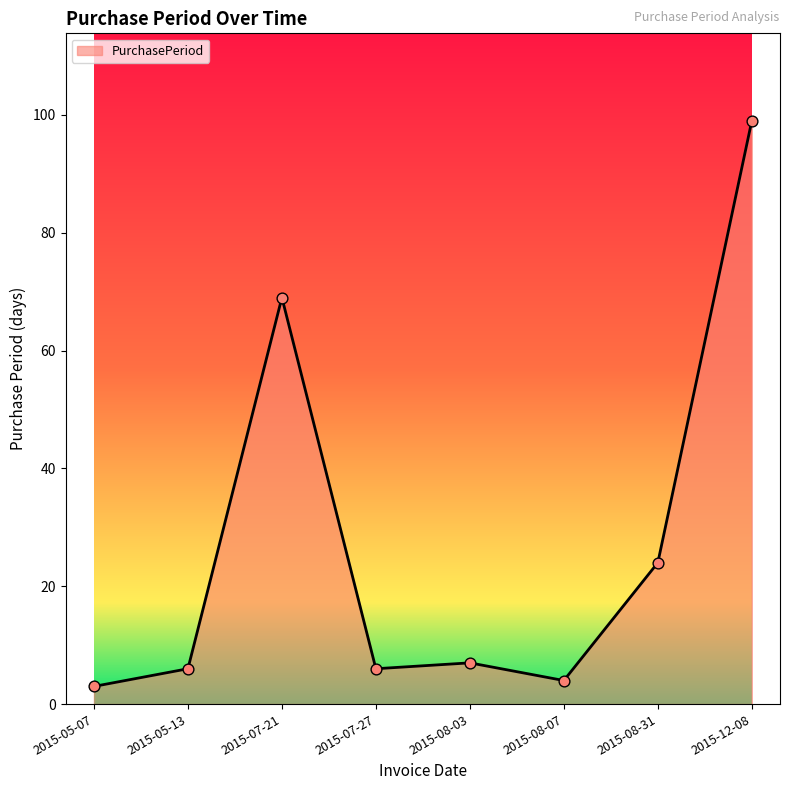

What is the change in value from 2015-07-27 to 2015-08-31?

+18